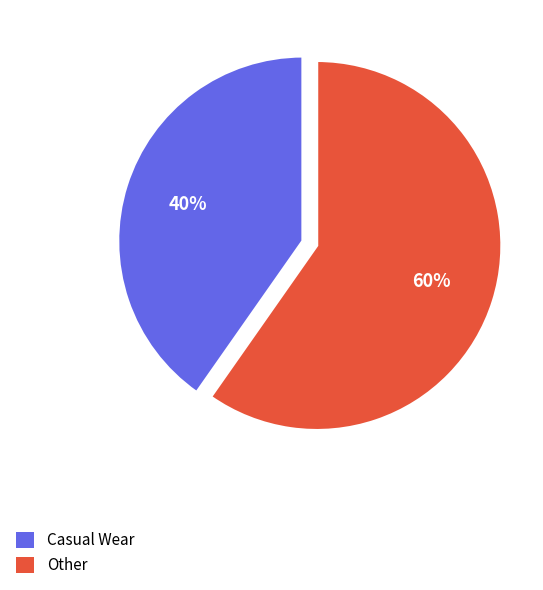

How many slices are in this pie chart?

2